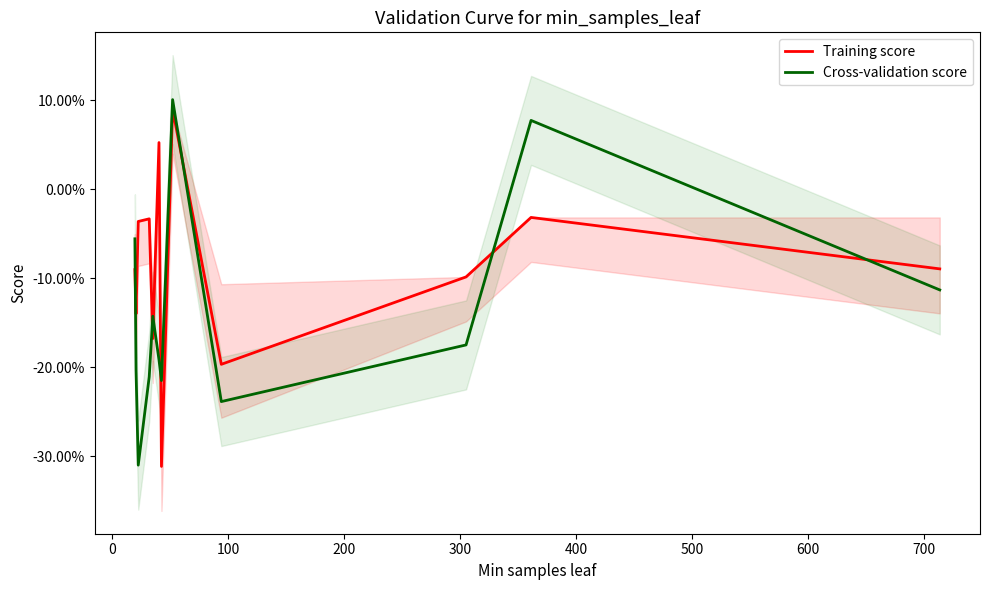

At how many categories does at least one series exceed -26?

12